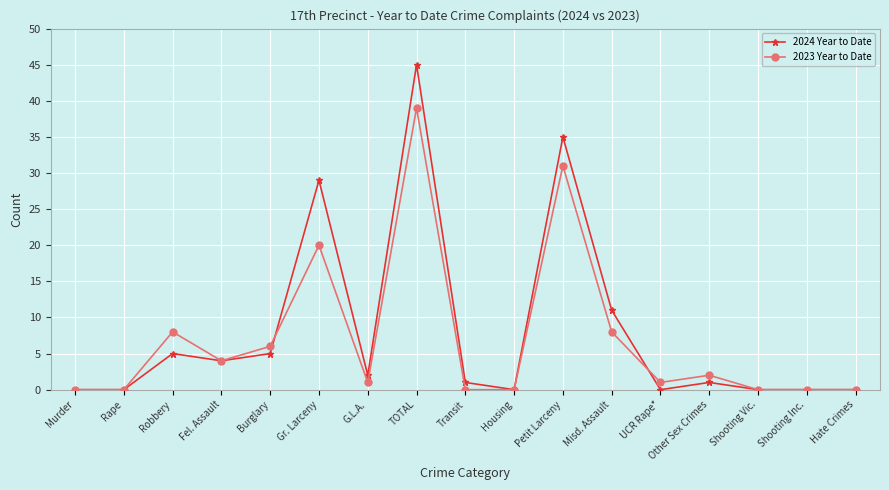

At which label does 2023 Year to Date reach its peak?

TOTAL